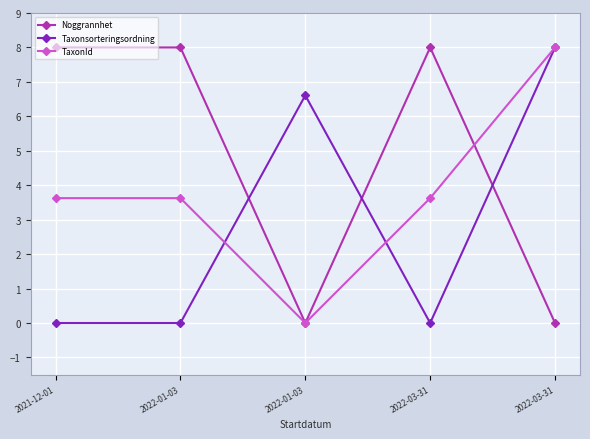

At which category does the chart reach its peak across all series?

2021-12-01